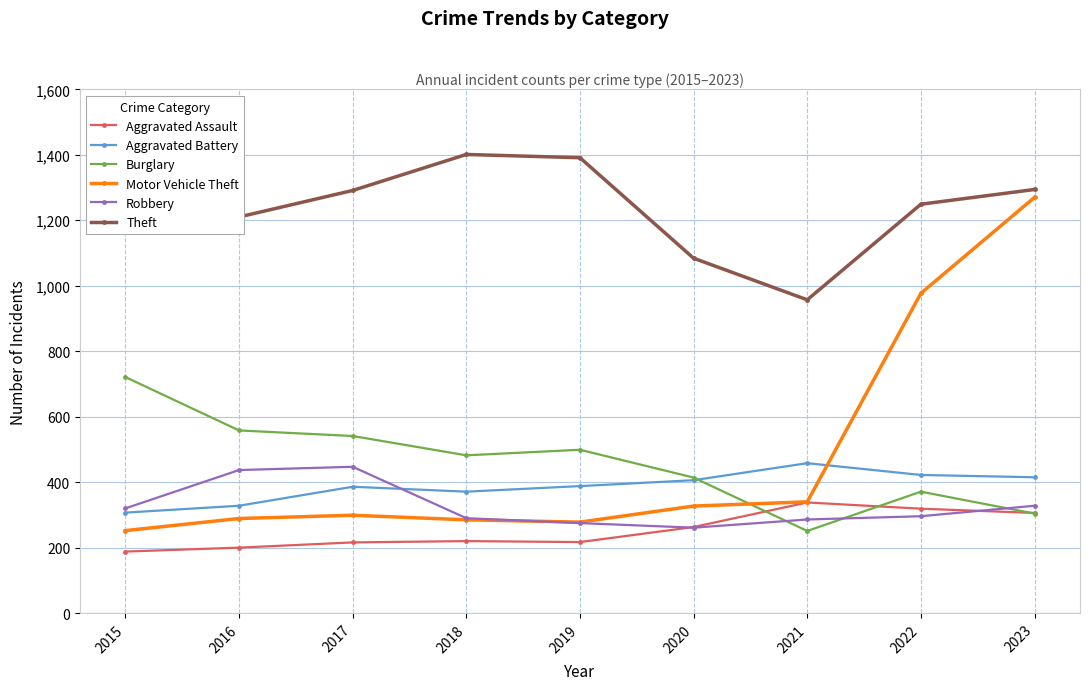

Reading left to right, list all the values displayed in this chart.

Aggravated Assault: 188	200	216	220	217	263	338	319	306
Aggravated Battery: 307	328	386	371	388	406	458	422	415
Burglary: 721	558	541	482	499	414	251	371	304
Motor Vehicle Theft: 252	289	299	285	278	327	340	977	1270
Robbery: 320	437	447	290	275	261	286	296	328
Theft: 1417	1210	1291	1401	1391	1084	957	1249	1294